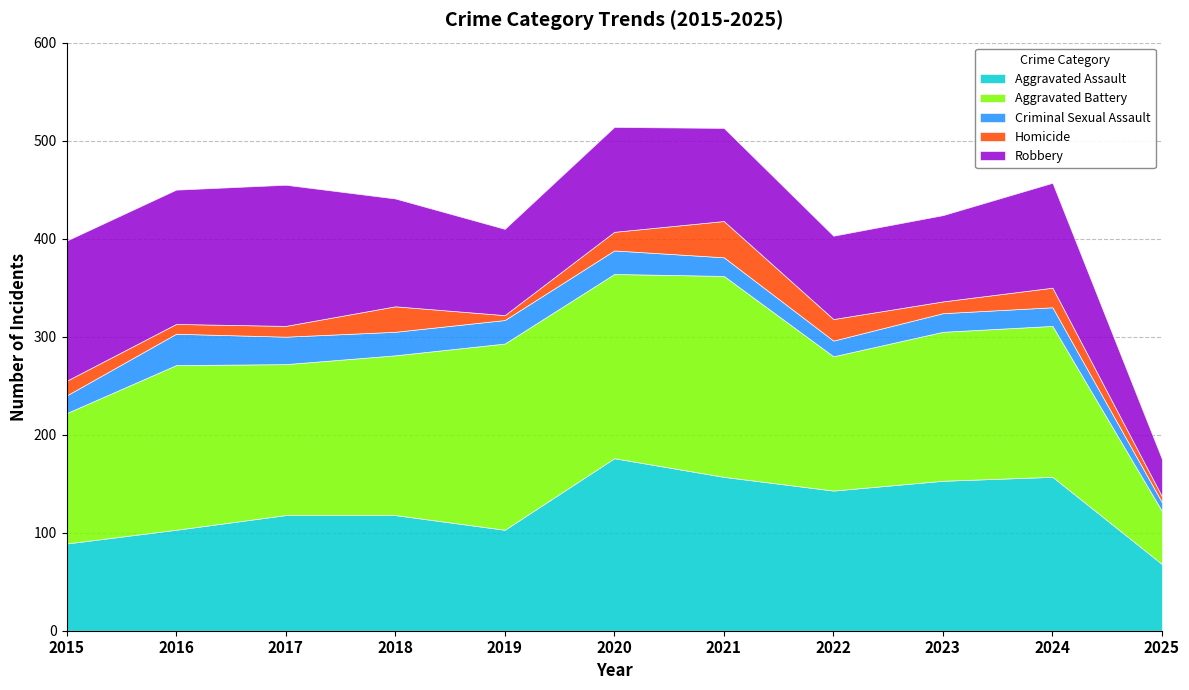

What is the value of the Aggravated Assault point at the 7th from the left?

157